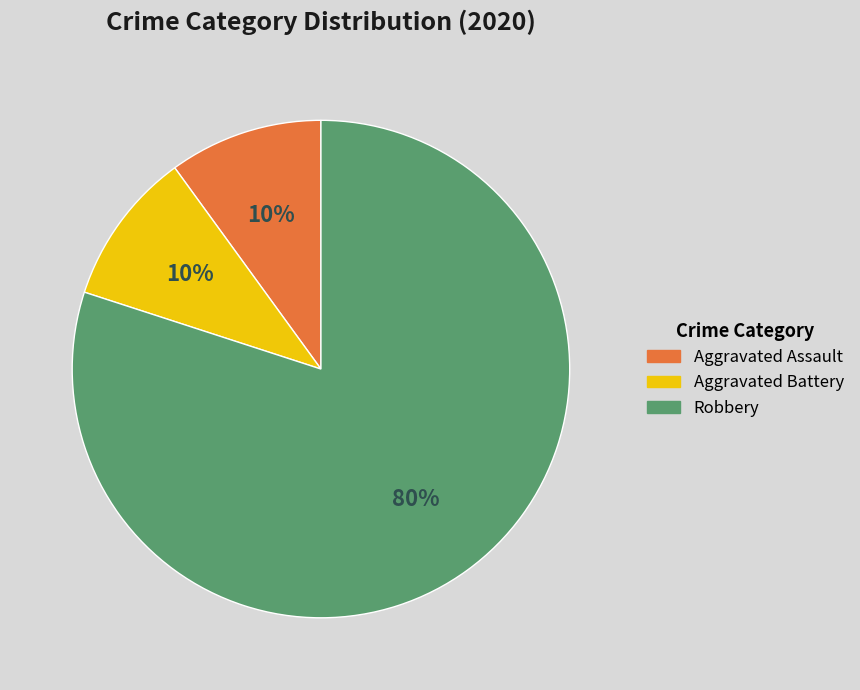

The Robbery slice represents 80% of the pie. True or false?

True